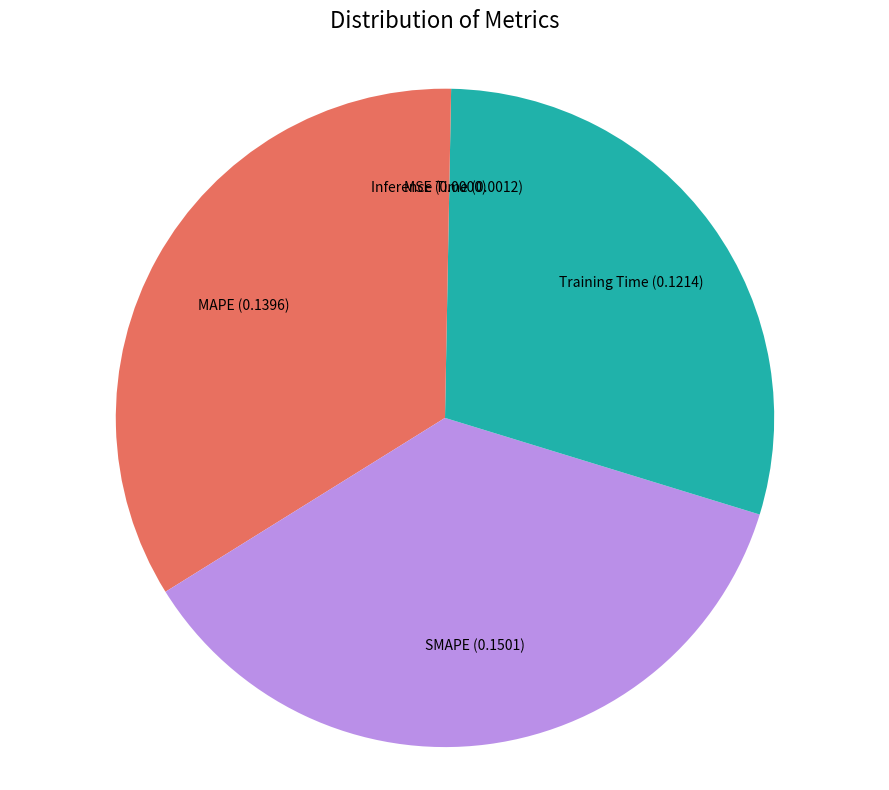

What is the largest slice in the pie chart?

SMAPE